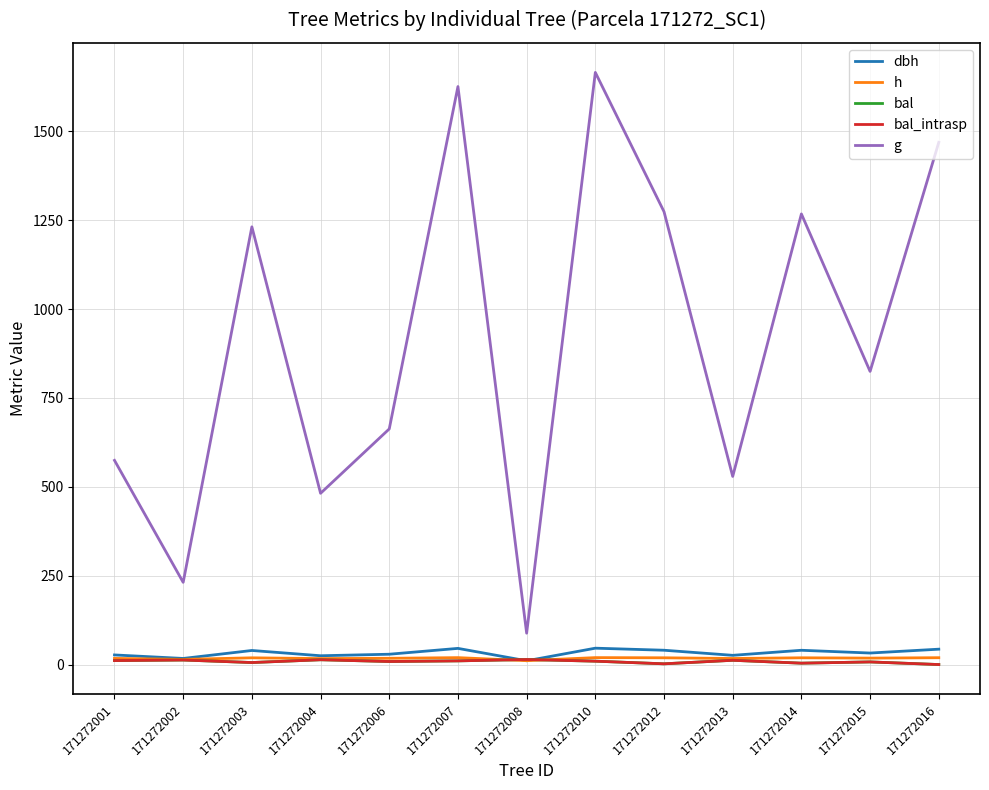

Is it true that bal equals 3.2 at 171272006?

False